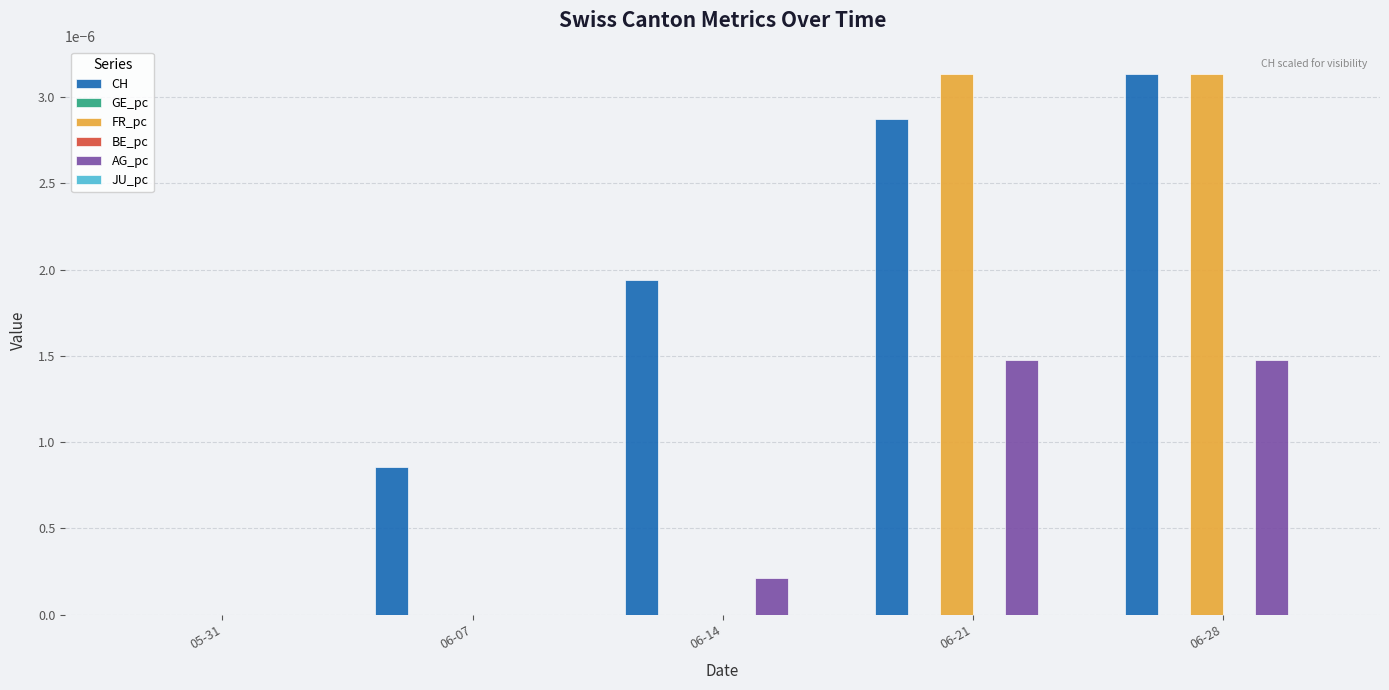

What are all the series names shown in the legend?

CH, GE_pc, FR_pc, BE_pc, AG_pc, JU_pc